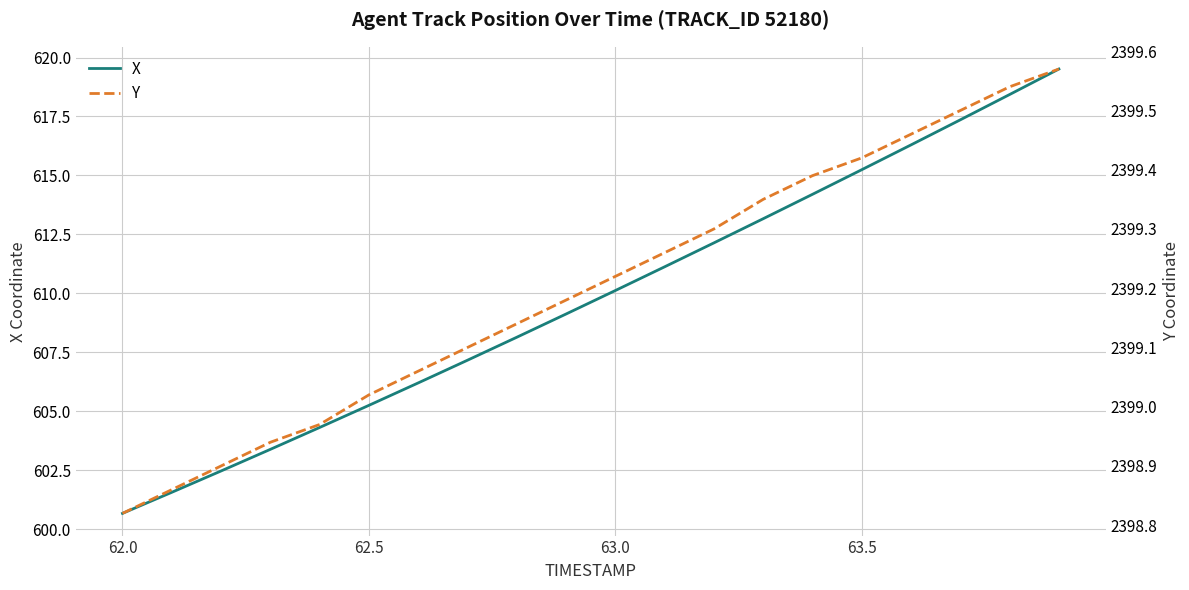

How many lines are shown in the chart?

2